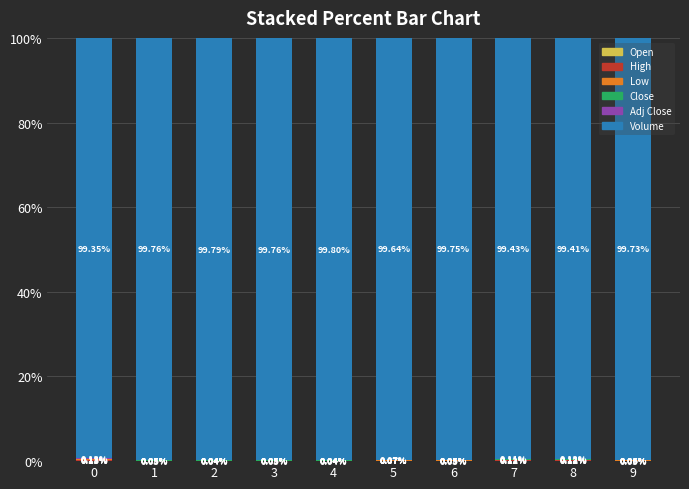

What is the difference between the maximum and minimum values in the High series?

0.1